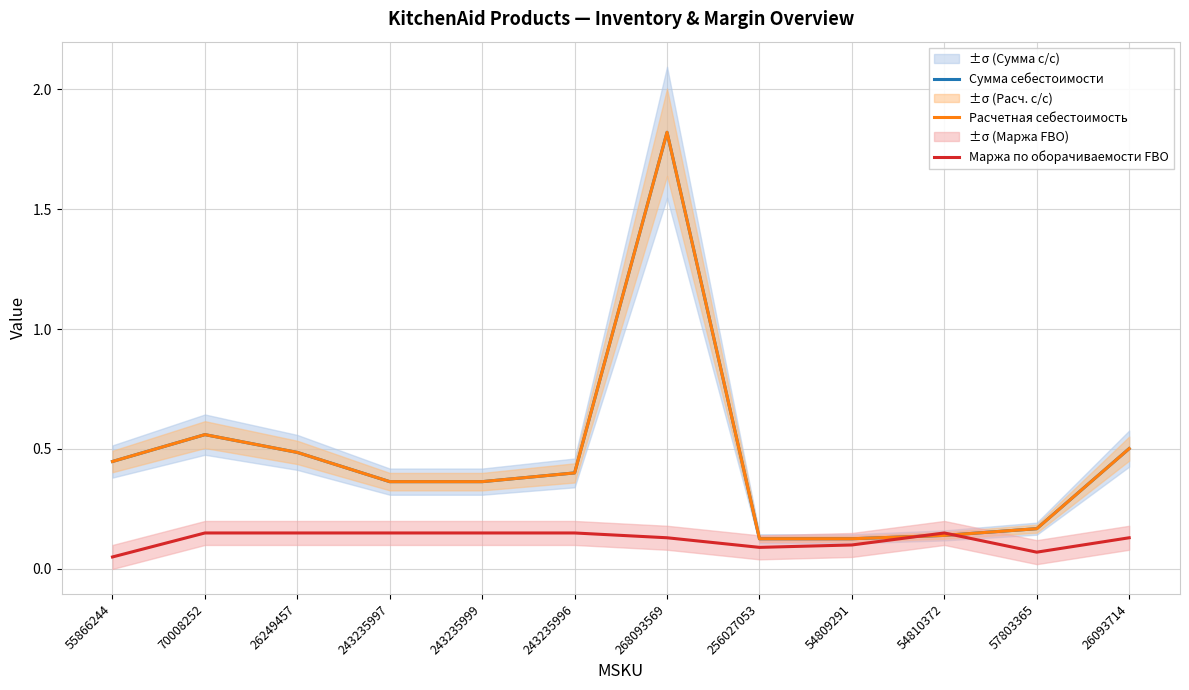

Reading right to left, what are all the values shown in this chart?

Сумма себестоимости: 0.5	0.2	0.1	0.1	0.1	1.8	0.4	0.4	0.4	0.5	0.6	0.4
Расчетная себестоимость: 0.5	0.2	0.1	0.1	0.1	1.8	0.4	0.4	0.4	0.5	0.6	0.4
Маржа по оборачиваемости FBO: 0.1	0.1	0.1	0.1	0.1	0.1	0.1	0.1	0.1	0.1	0.1	0.1